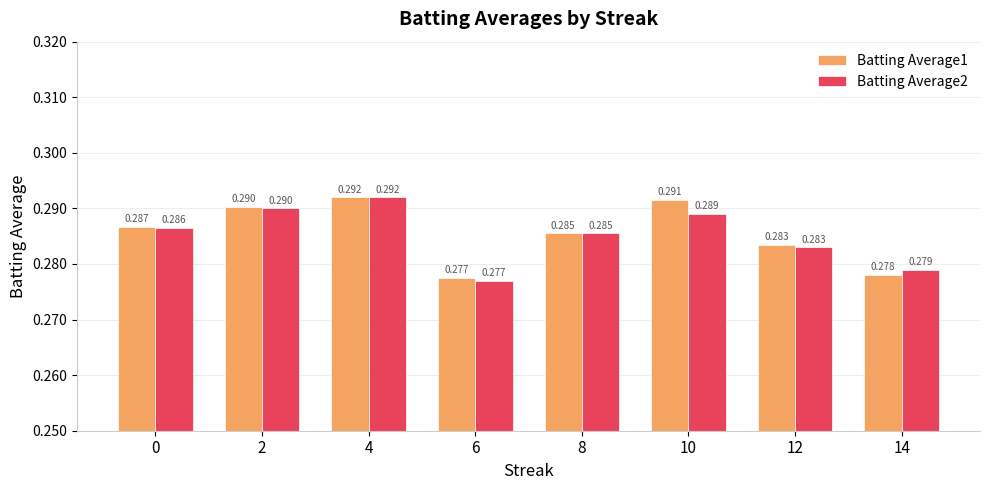

True or false: Batting Average2 has a value of 0.4 at 14.

False